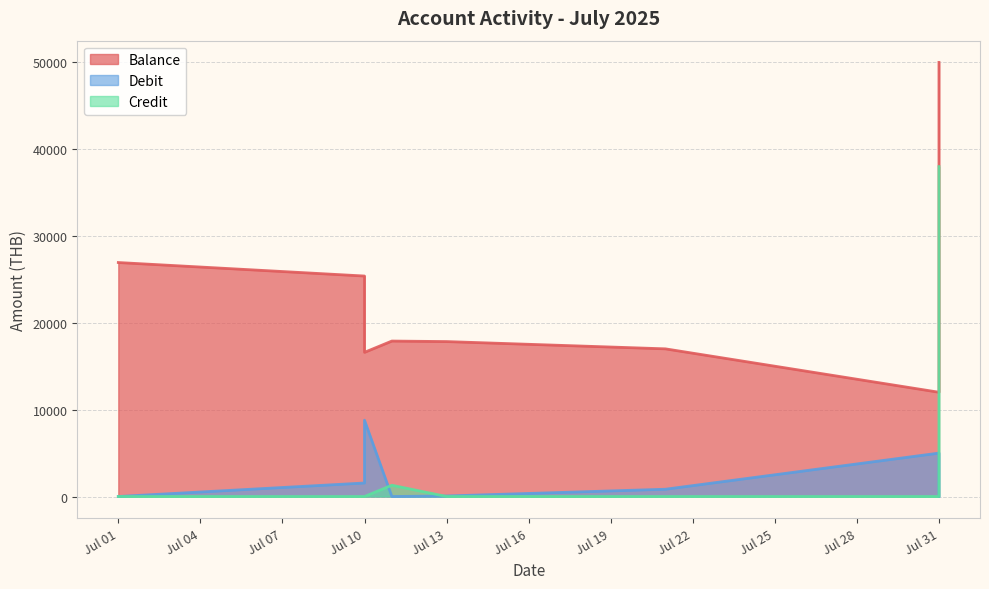

How many values in Debit are above zero?

5